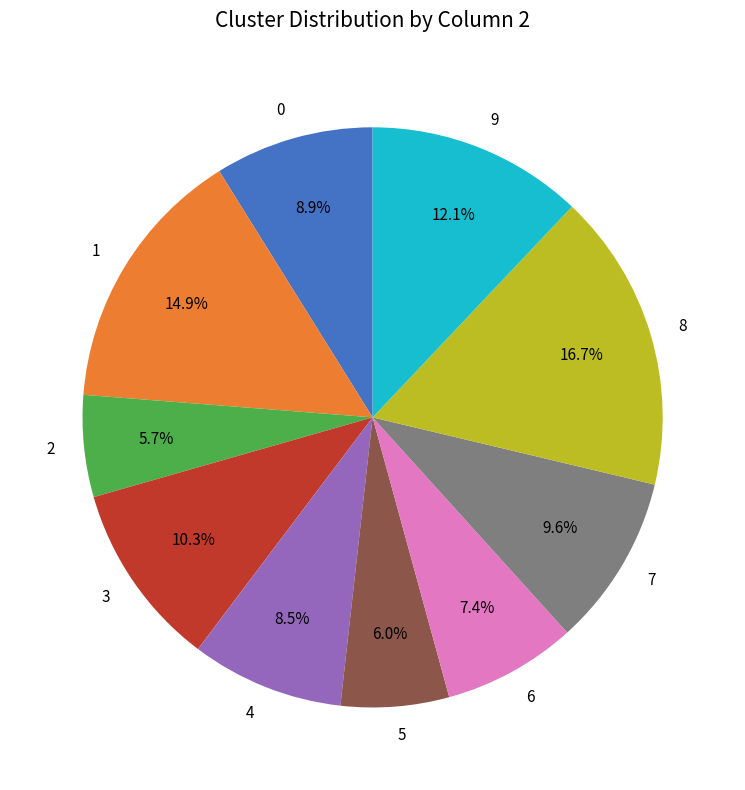

To the nearest percent, what portion does 1 represent?

15%